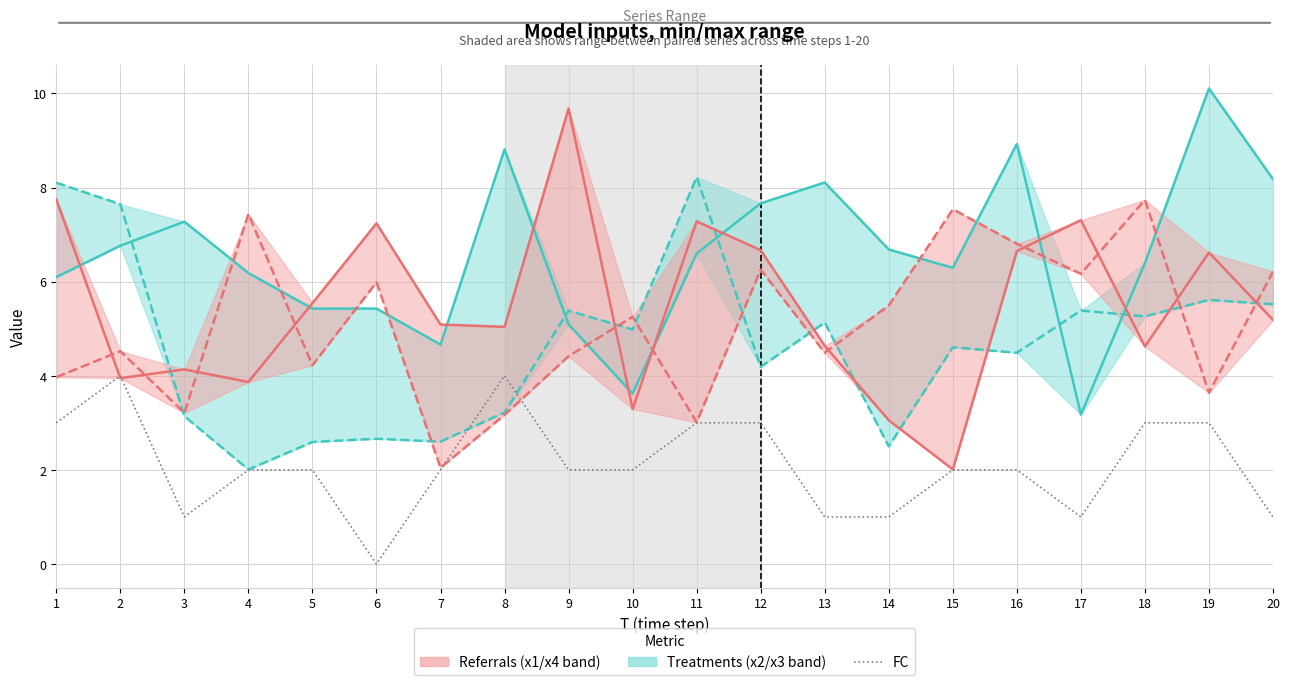

Which has a higher value, 8 or 5?

8